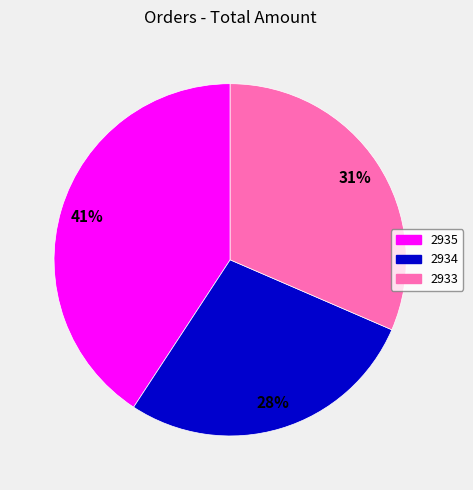

To the nearest percent, what percentage of the pie is 2933?

31%